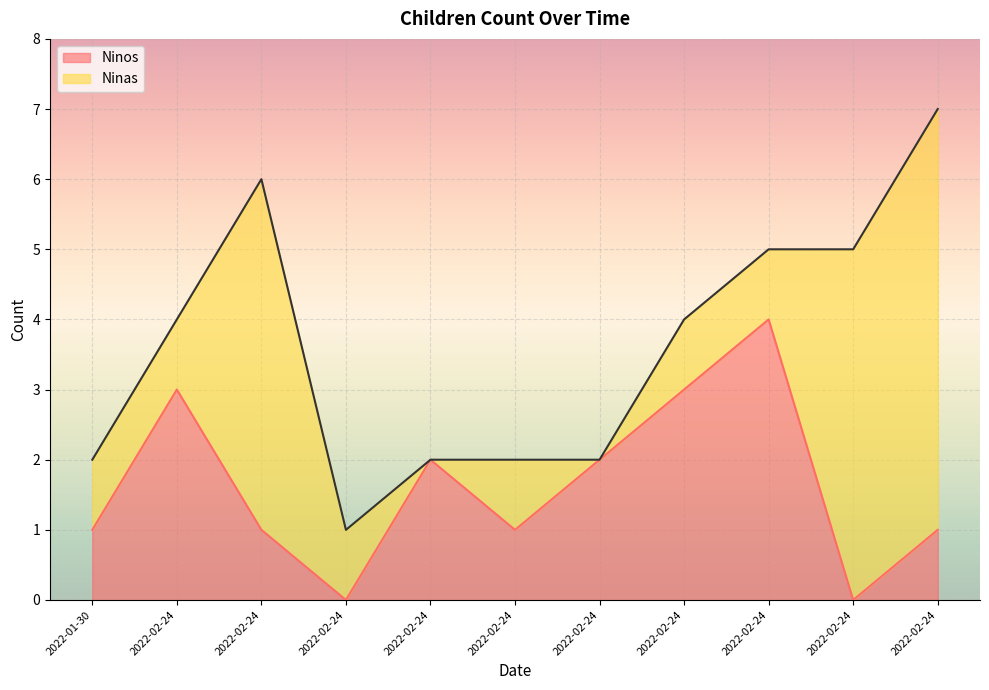

At which category does the data reach its first local valley?

2022-02-24